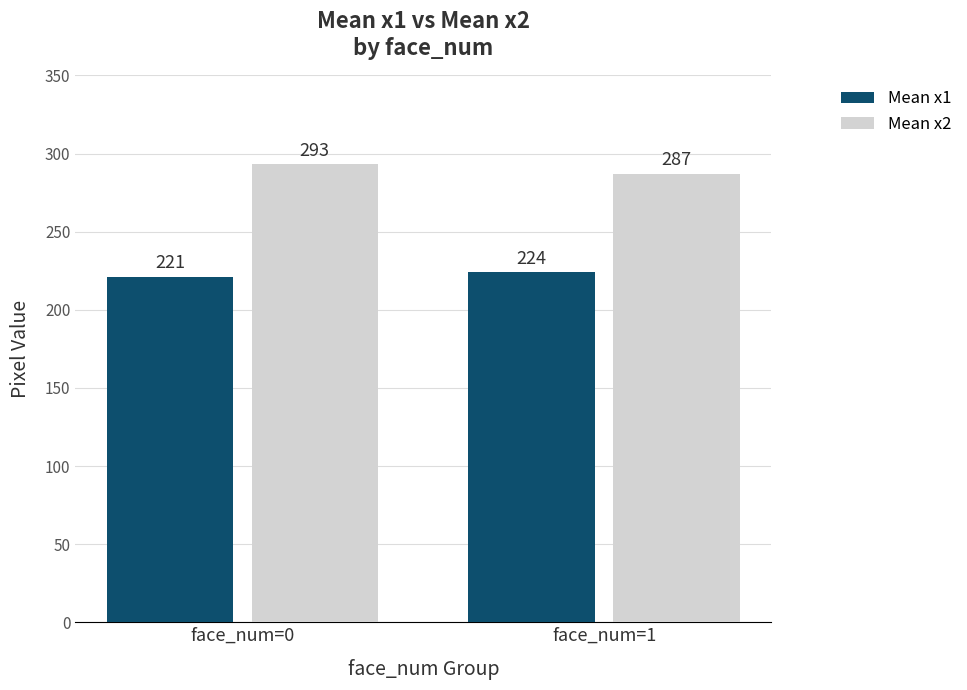

Which series has the widest spread of values?

Mean x2